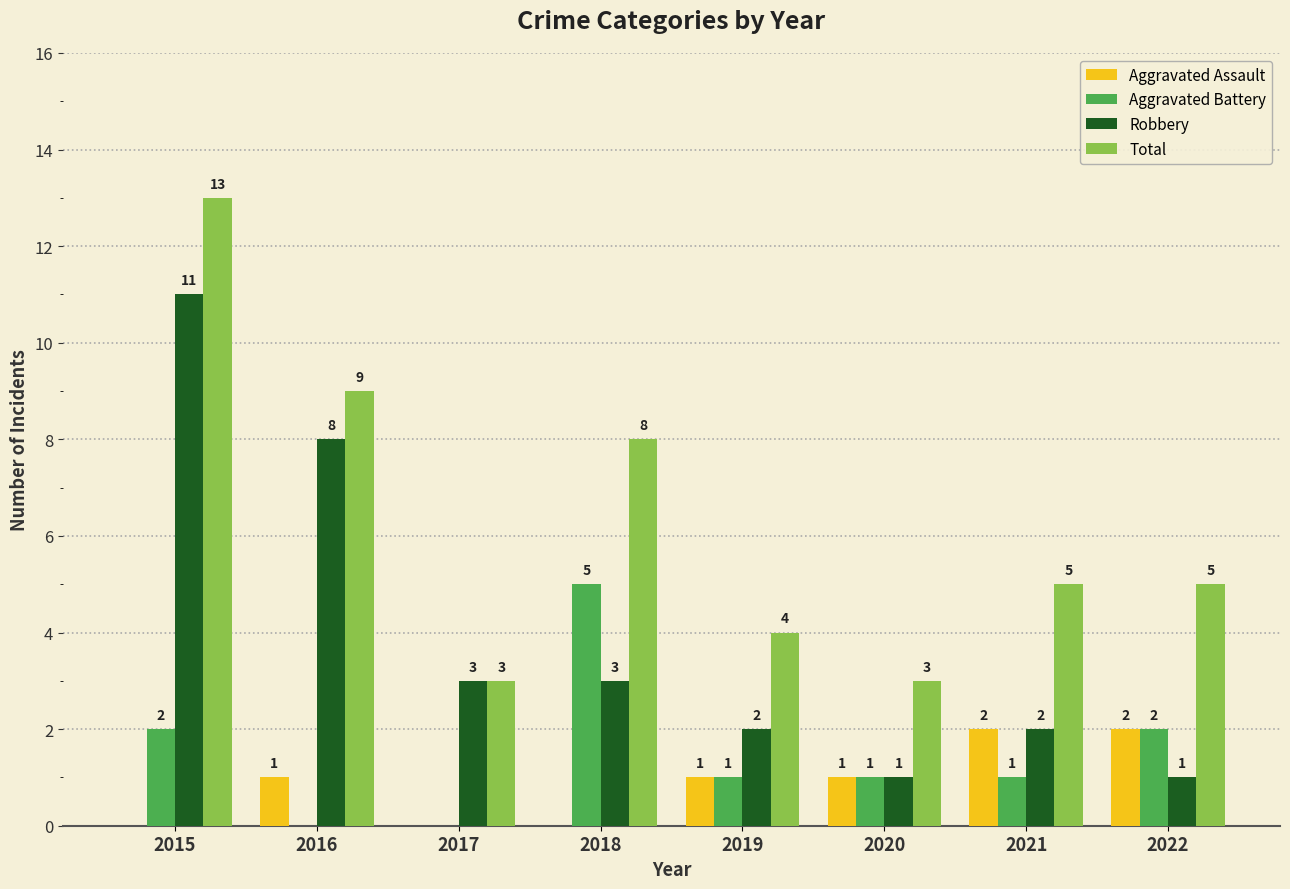

What are all the series names shown in the legend?

Aggravated Assault, Aggravated Battery, Robbery, Total